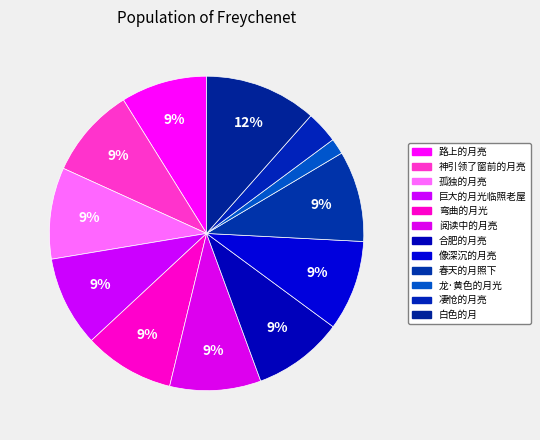

How many slices are in this pie chart?

12